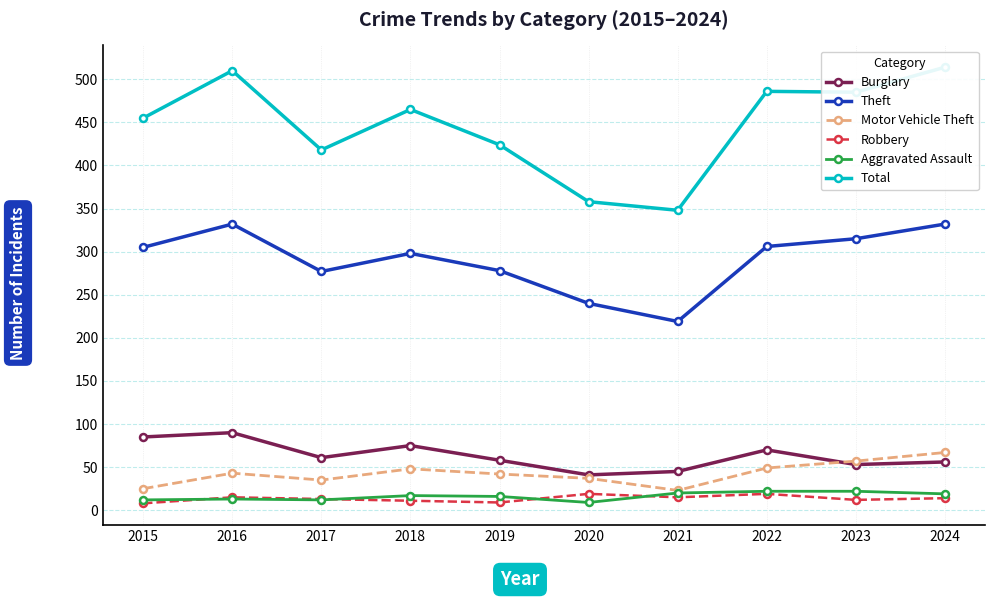

Where is Aggravated Assault nearest to the value 15?

2019